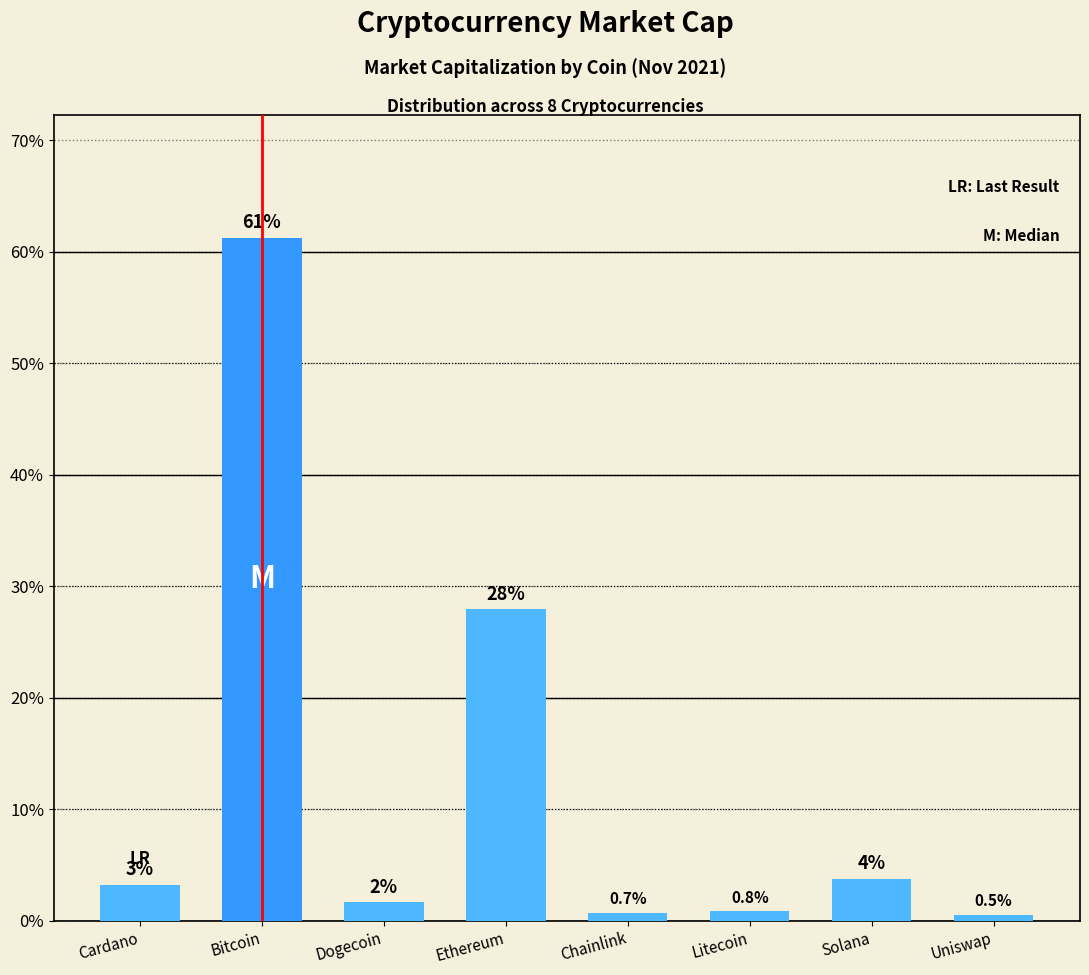

What position from the right is Bitcoin?

7